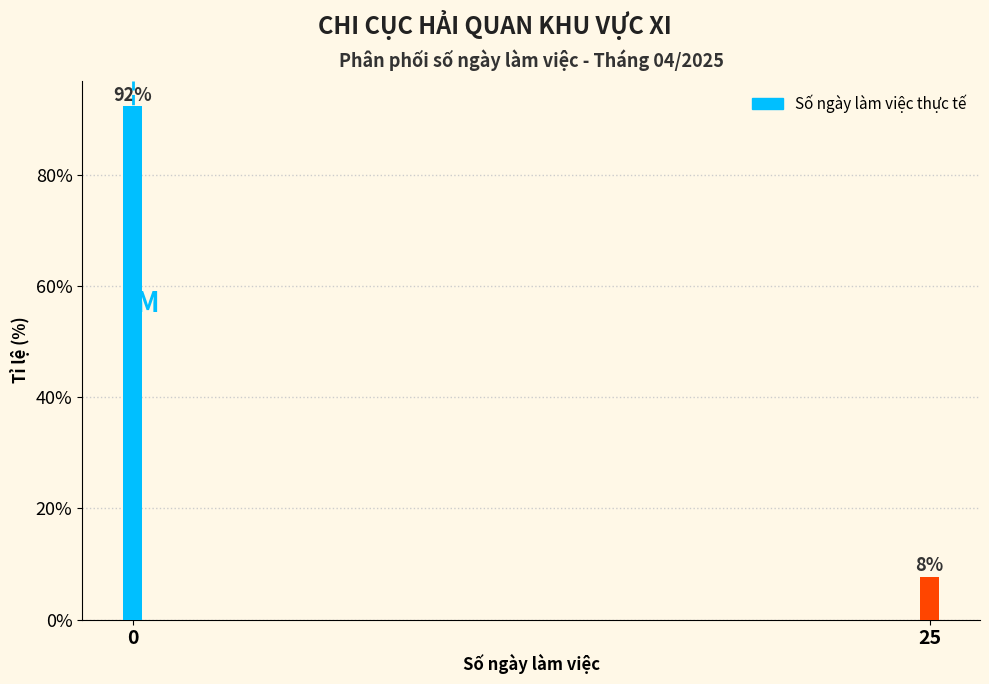

True or false: the data shows 44.9 at 0.

False